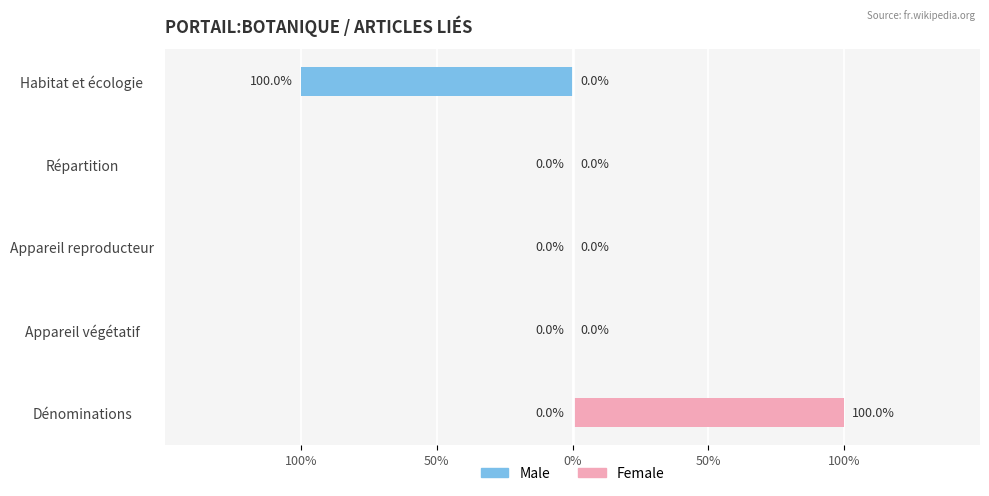

How many bars are there in each group?

2